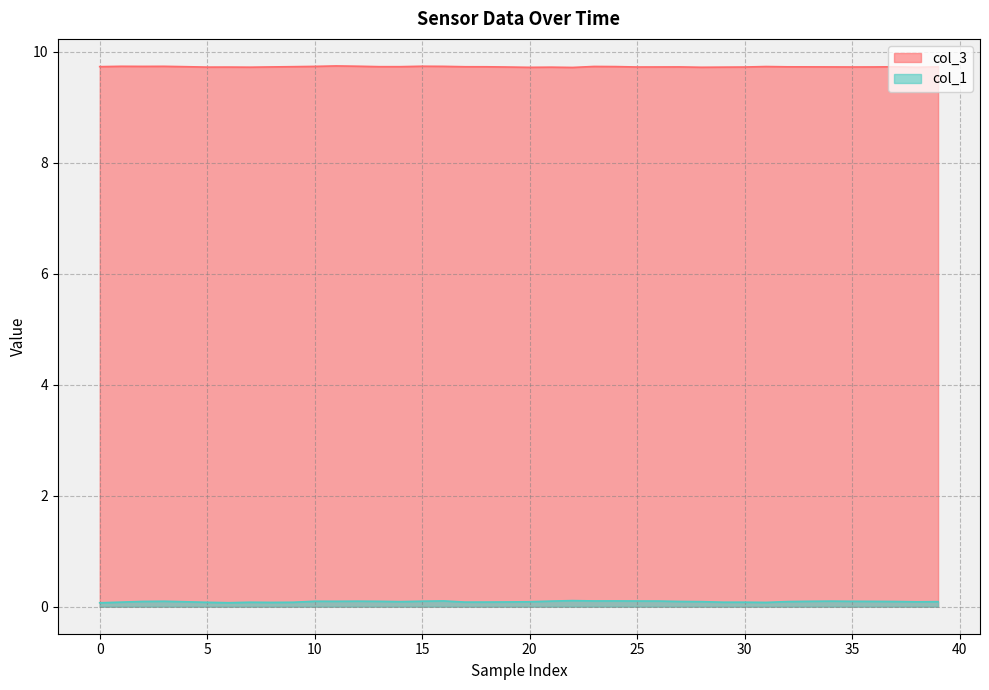

True or false: col_3 and col_1 intersect in this chart.

False